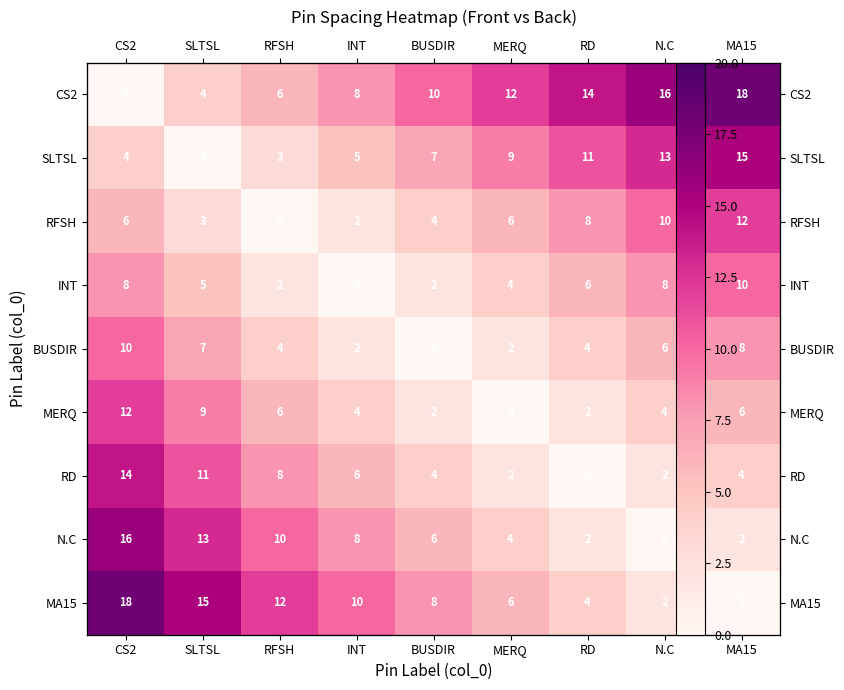

Which has a higher value, RFSH or CS2?

RFSH